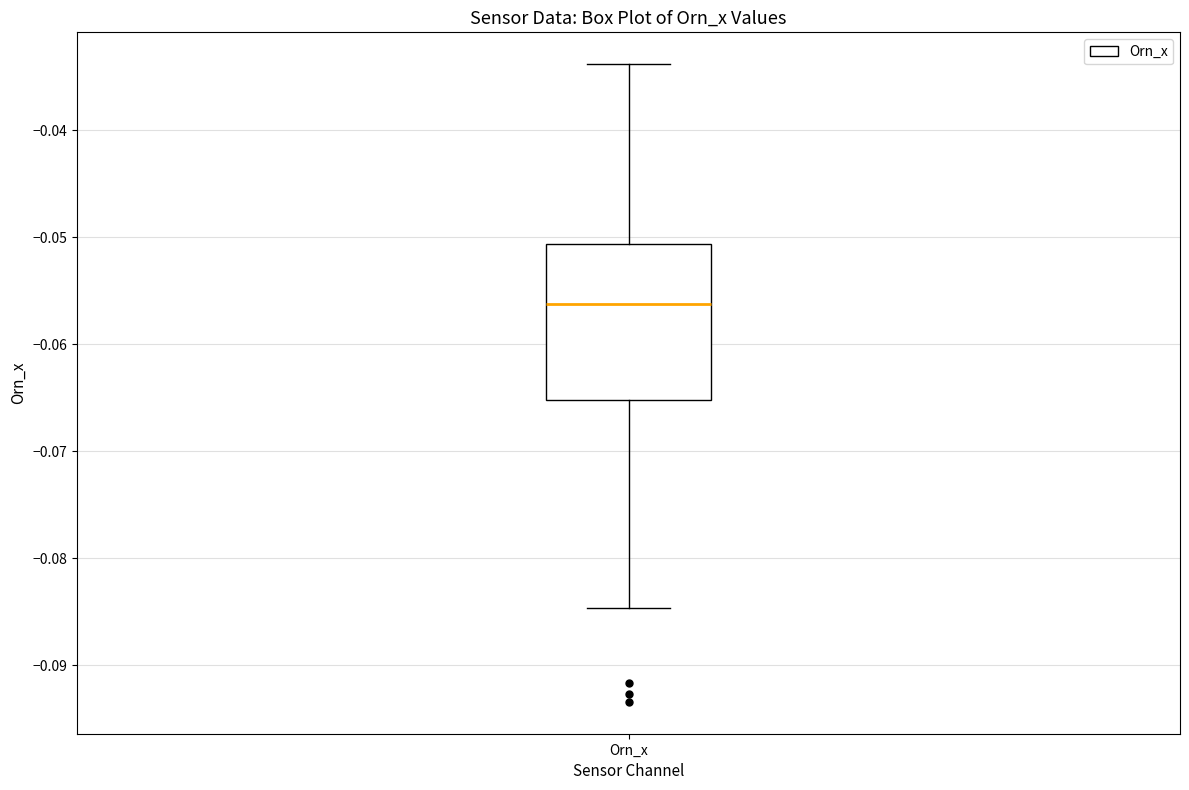

Transcribe this box plot: give where the median line is, the range the box spans, and where the two whiskers end, as read against the y-axis. The values are not printed on the chart, so give them approximately, as read against the axis.

median -0.056, box -0.065 to -0.051, whiskers -0.085 to -0.034